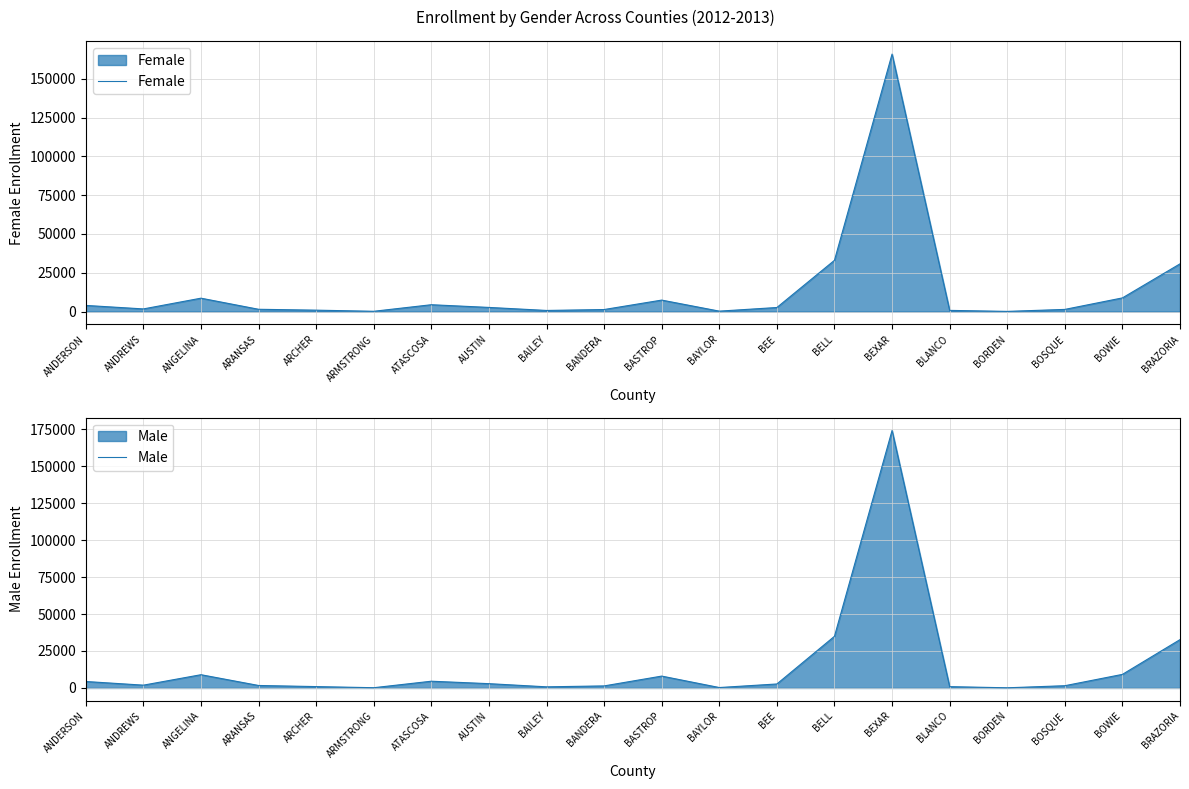

Where is the first local maximum for Female?

ANGELINA